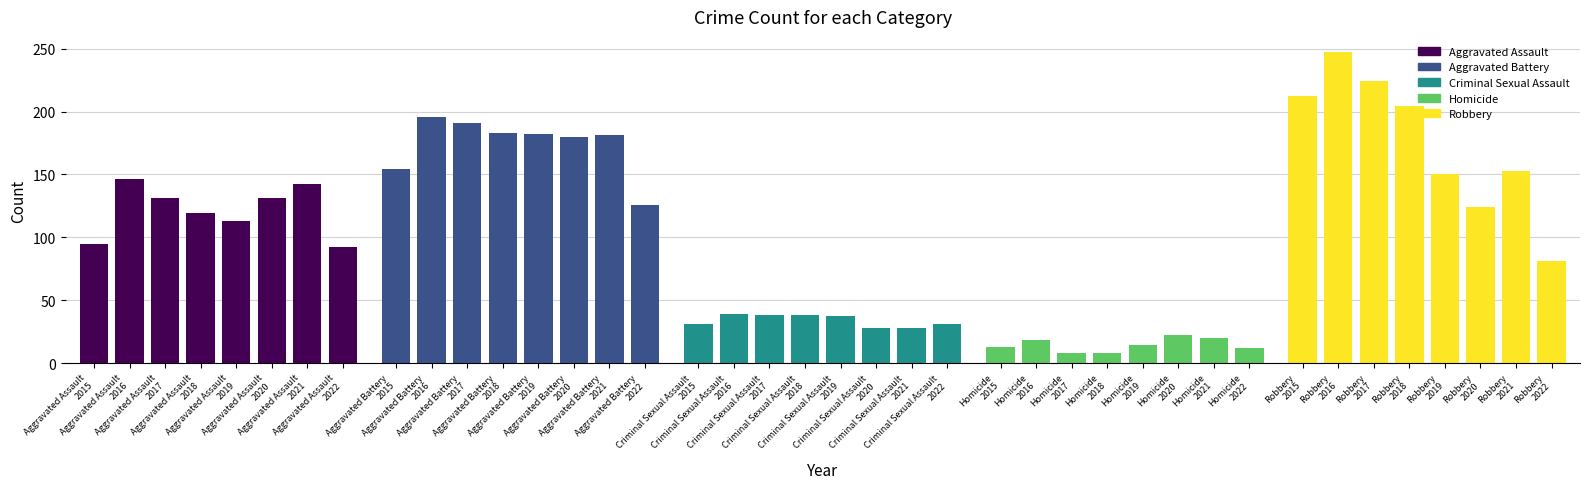

At which label does Aggravated Assault reach its minimum?

2022